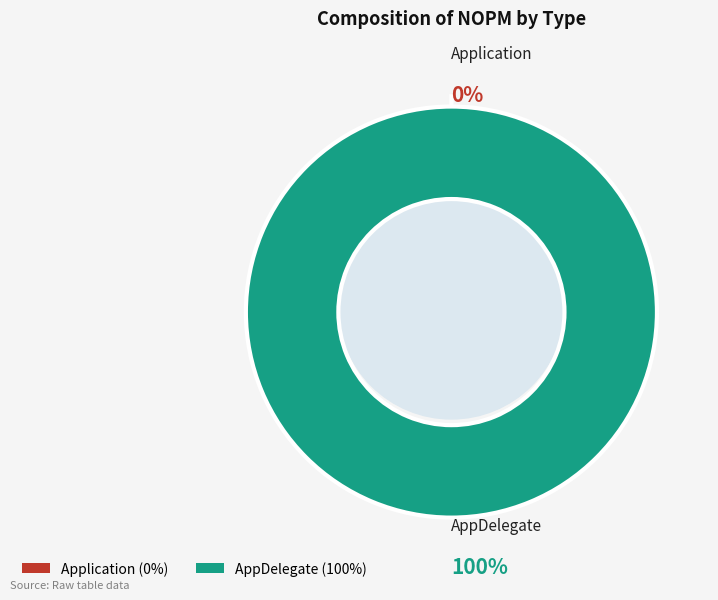

To the nearest percent, what percentage of the pie is AppDelegate?

100%